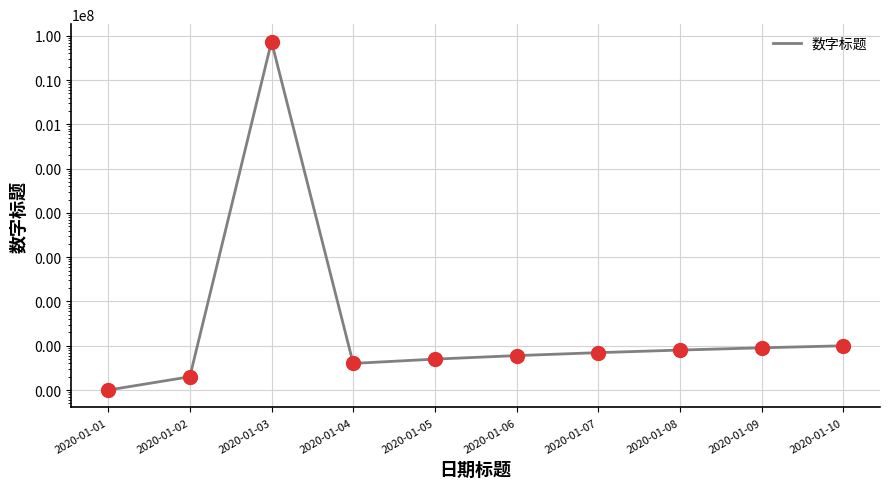

What is the change in value from 2020-01-05 to 2020-01-09?

+4